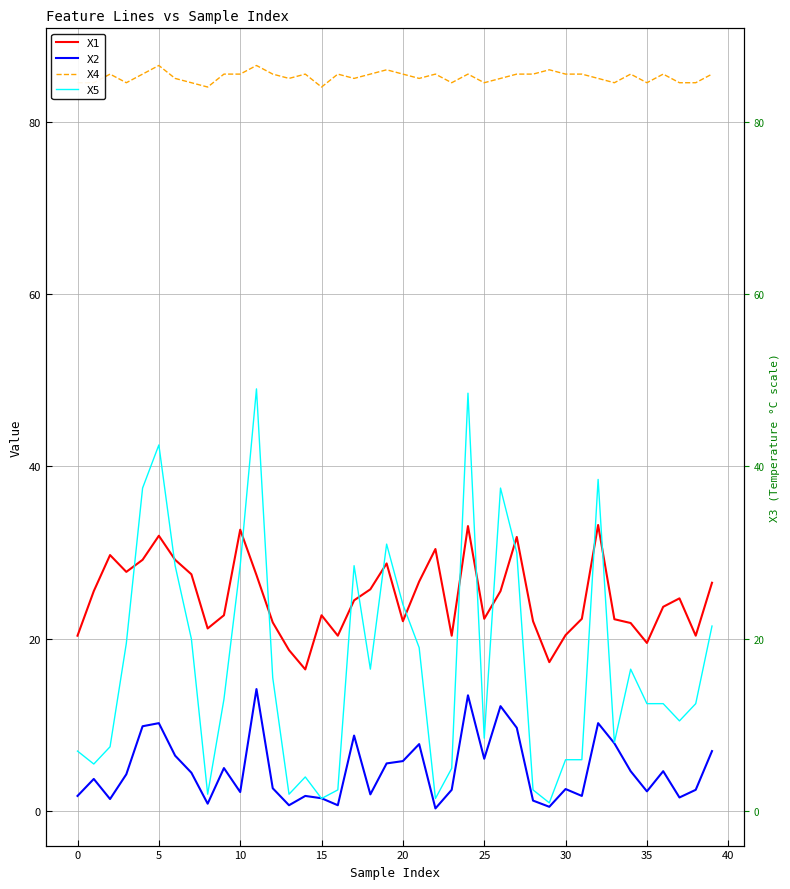

What is the greatest value displayed?

86.5